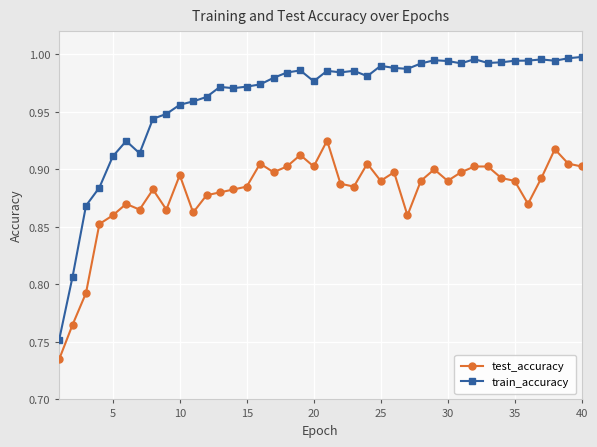

At how many categories does at least one series exceed 0?

40